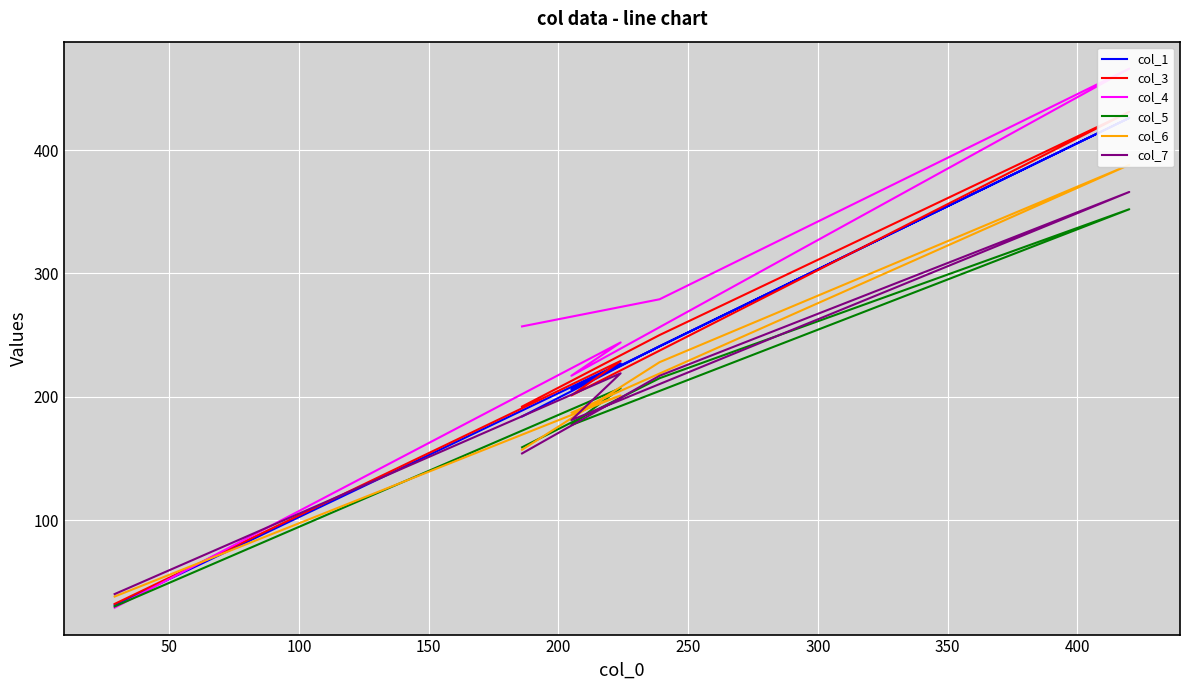

What is the lowest value of the col_1 series?

31